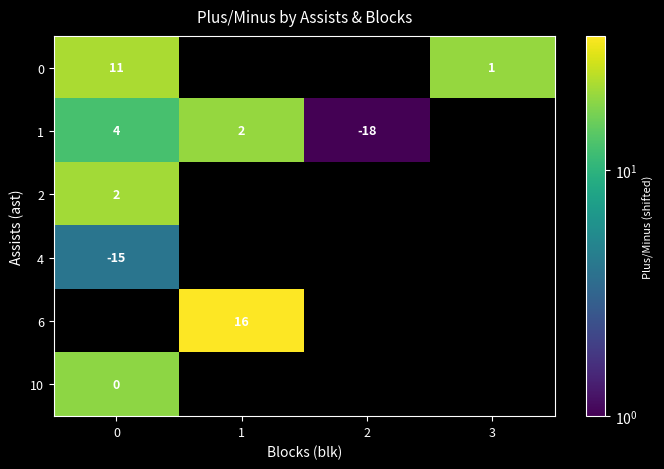

Is the value of 1 at 0 greater than the value of 0 at 0?

No